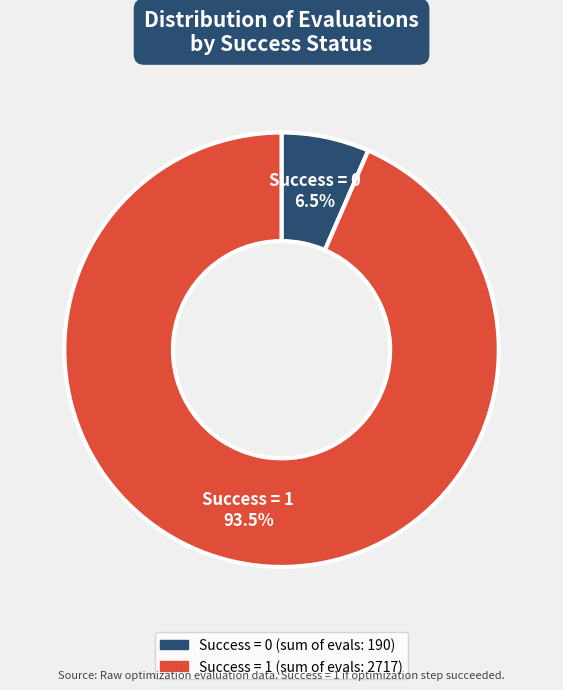

Is there a majority slice in this chart?

Yes